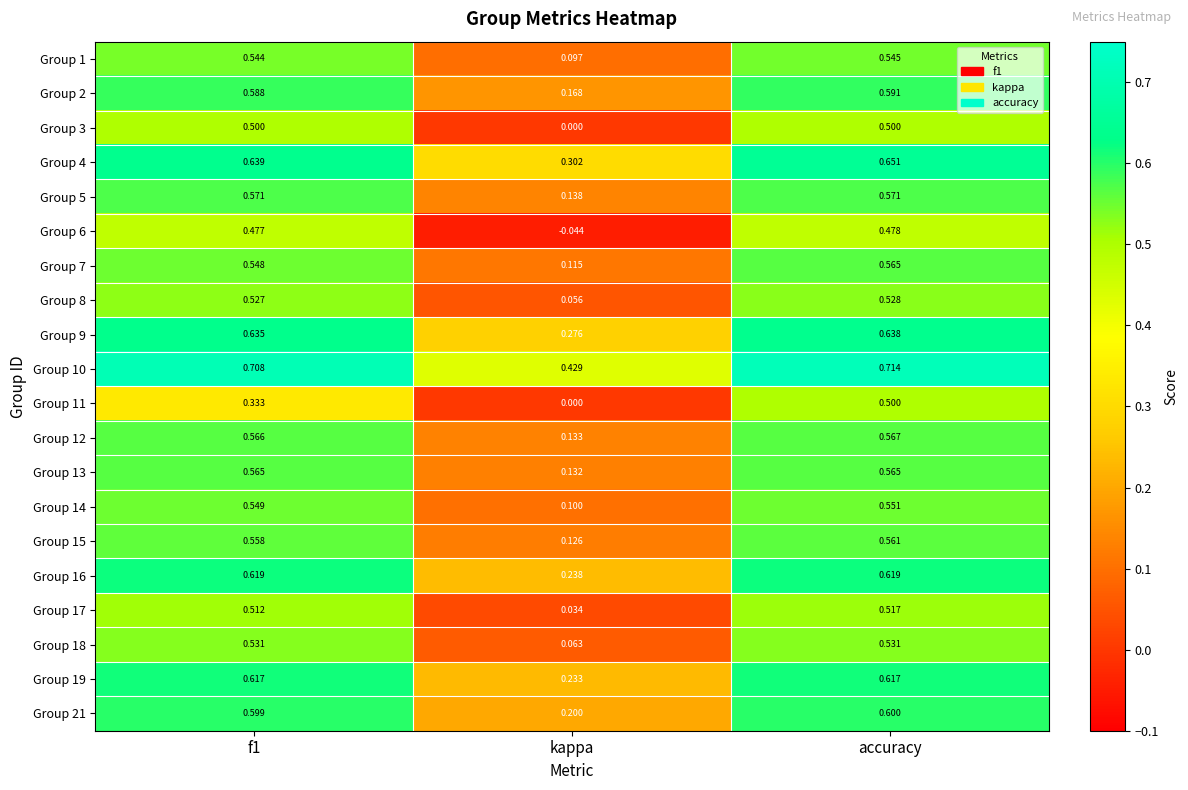

At which category is the sum across all series the highest?

accuracy